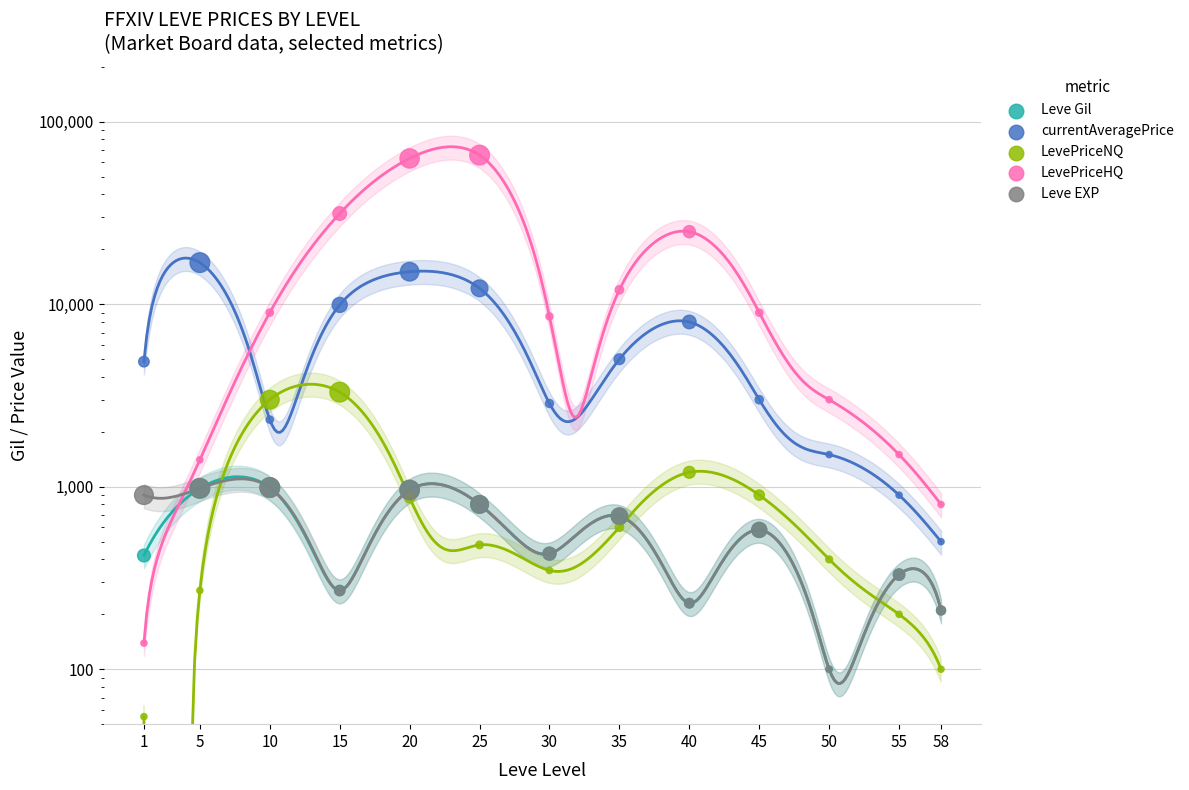

Is the value of LevePriceNQ at 45 greater than the value of Leve Gil at 15?

Yes